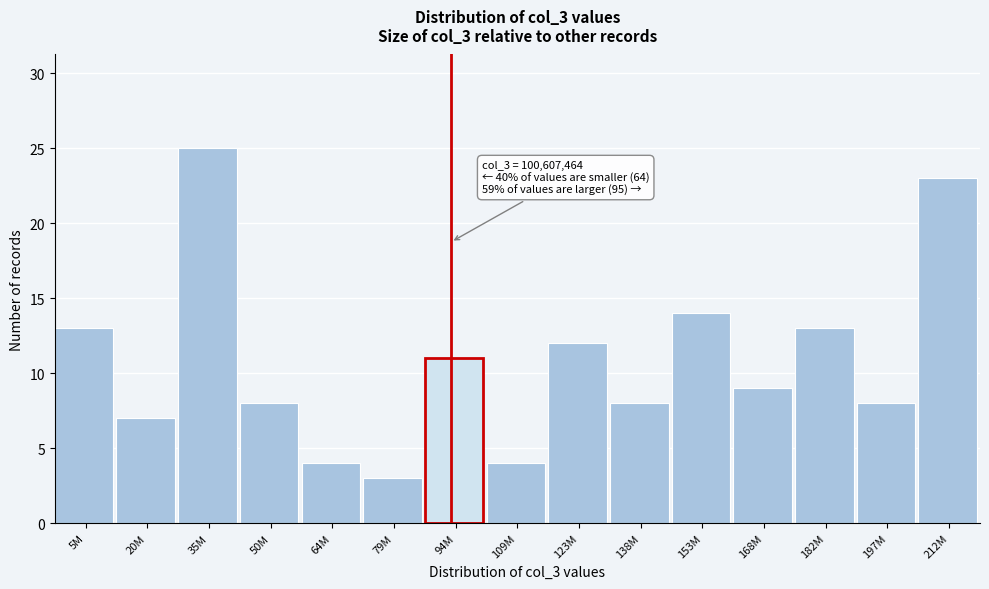

Reading left to right, transcribe all the data shown in this chart.

13	7	25	8	4	3	11	4	12	8	14	9	13	8	23